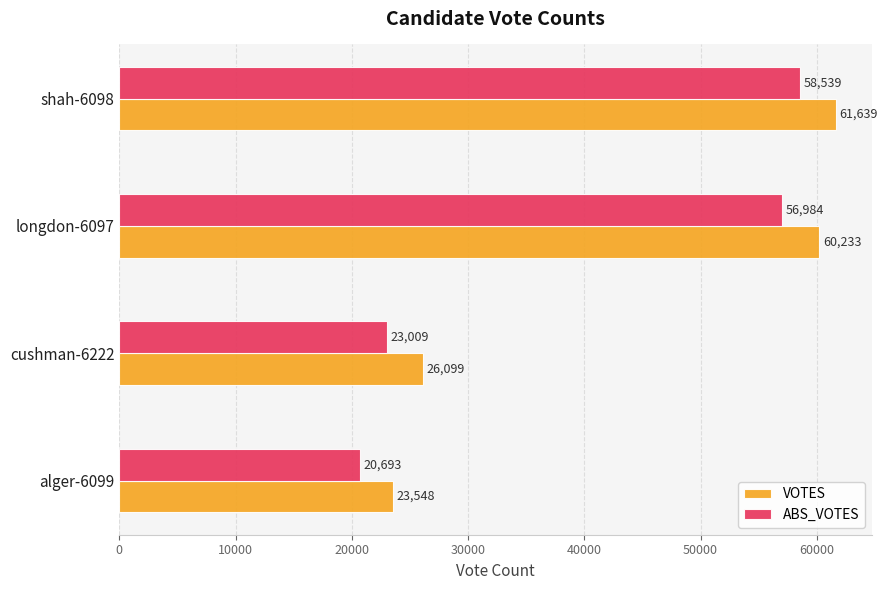

Rank the categories by ABS_VOTES value from lowest to highest.

alger-6099, cushman-6222, longdon-6097, shah-6098